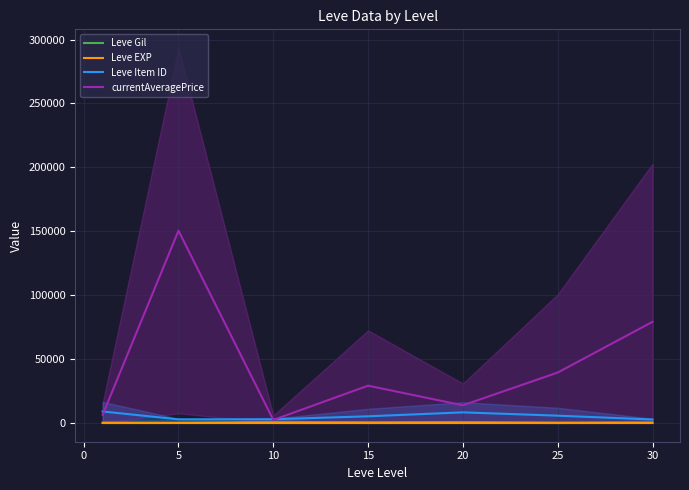

Which series has the largest total across all categories?

currentAveragePrice